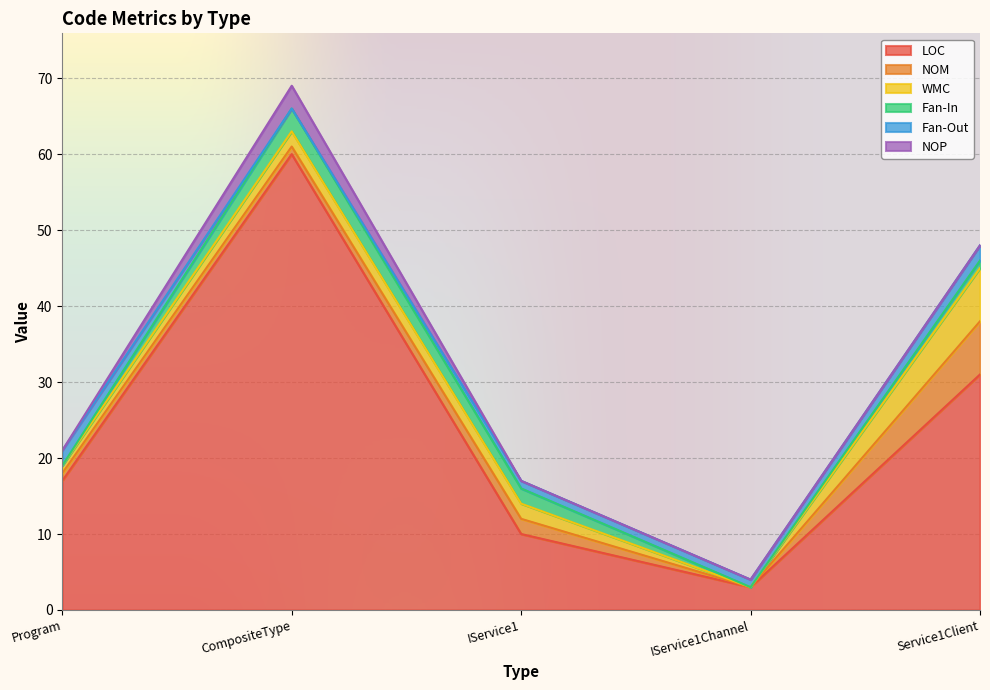

What is the difference between the WMC values at Service1Client and IService1?

5